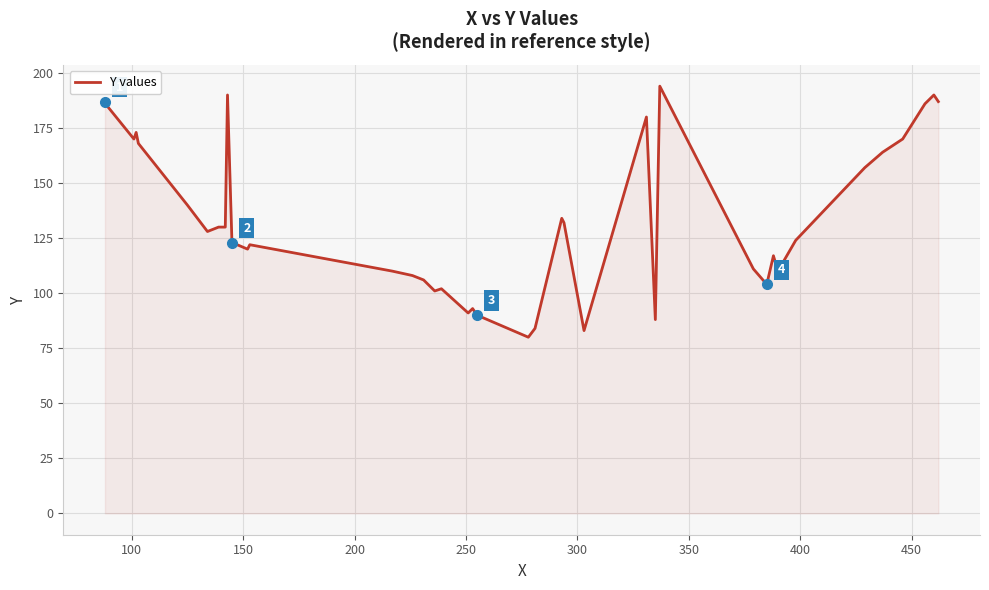

Reading left to right, what are all the values shown in this chart?

187	185	170	173	168	140	128	130	130	190	123	120	122	110	108	106	101	102	91	93	90	80	84	134	132	83	180	88	194	111	104	117	110	124	157	164	170	186	190	187